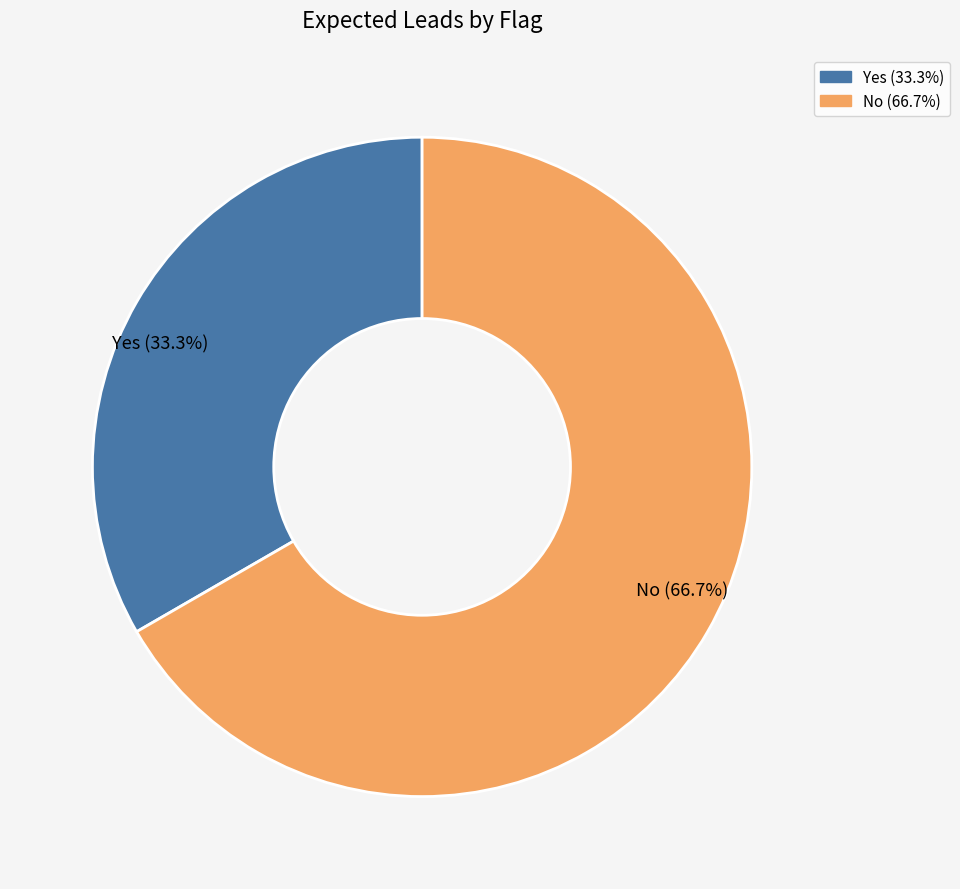

Which category accounts for the majority?

No